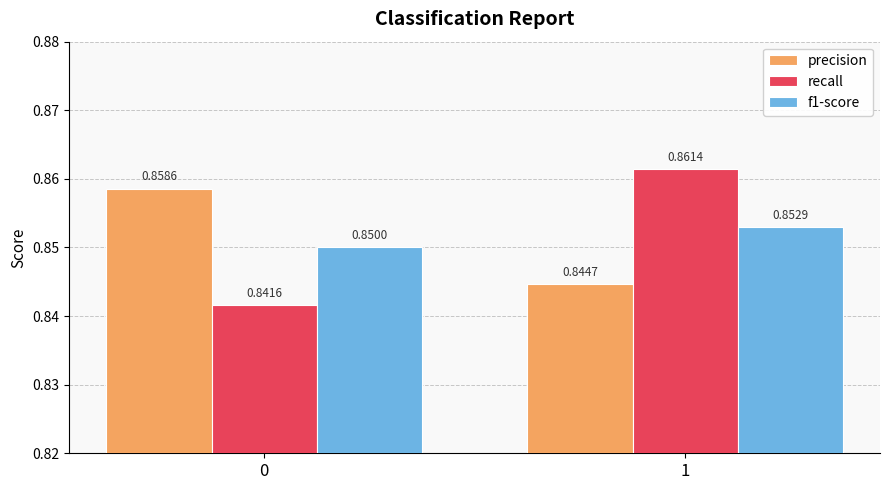

Between 0 and 1, which series saw the biggest shift?

recall